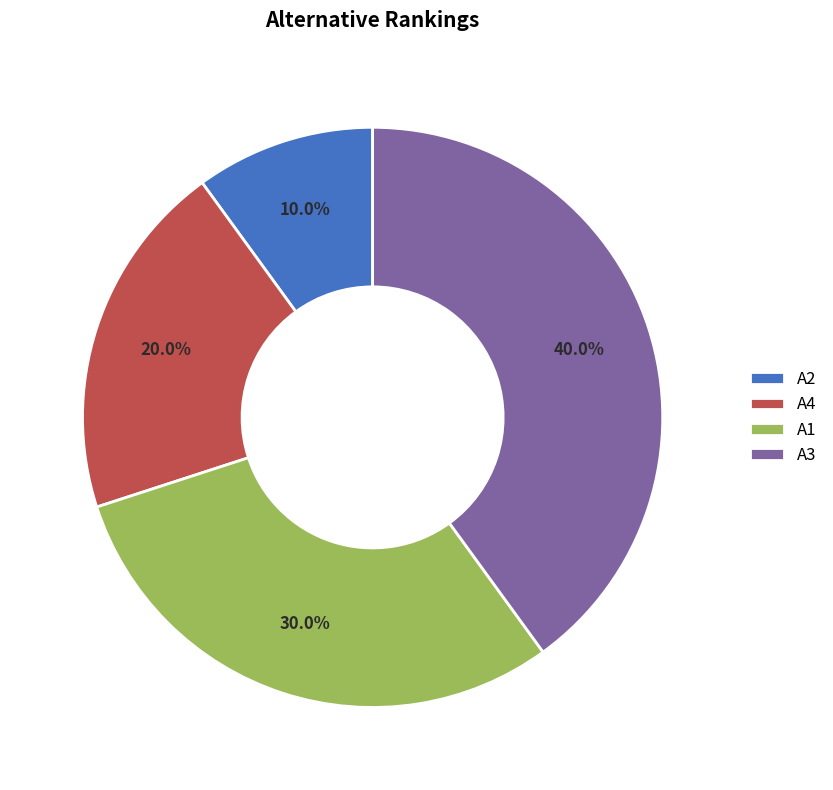

What is the largest slice in the pie chart?

A3